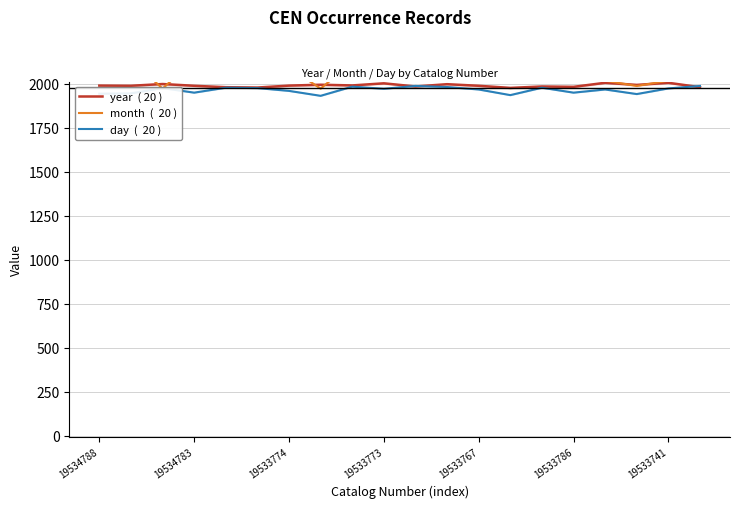

List the series in order of their overall mean, highest first.

month  (  20 ), year  ( 20 ), day  (  20 )